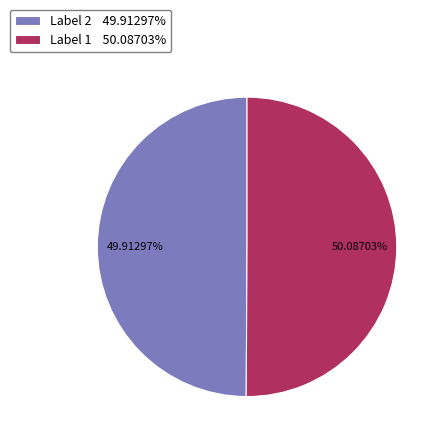

What is the ratio of the value at Label 1 50.08703% to the value at Label 2 49.91297%?

1.0